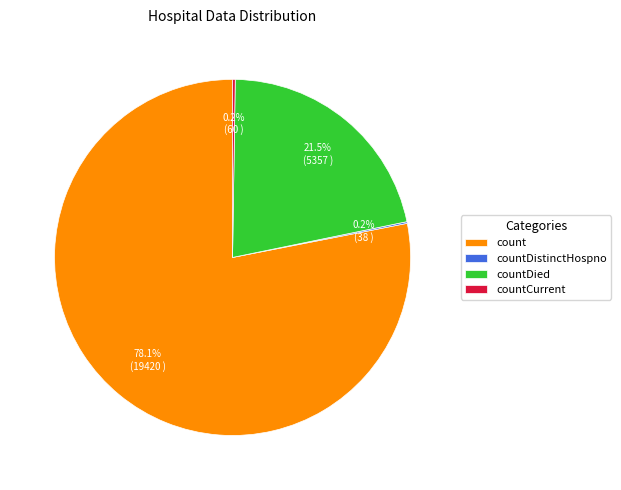

Which category has the biggest portion of the pie?

count